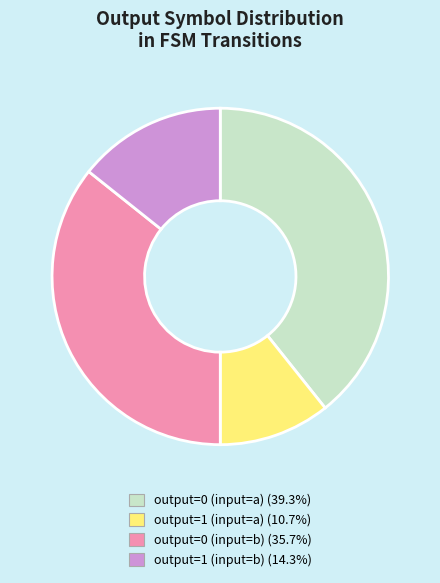

Does output=1 (input=a) account for over 50% of the chart?

No